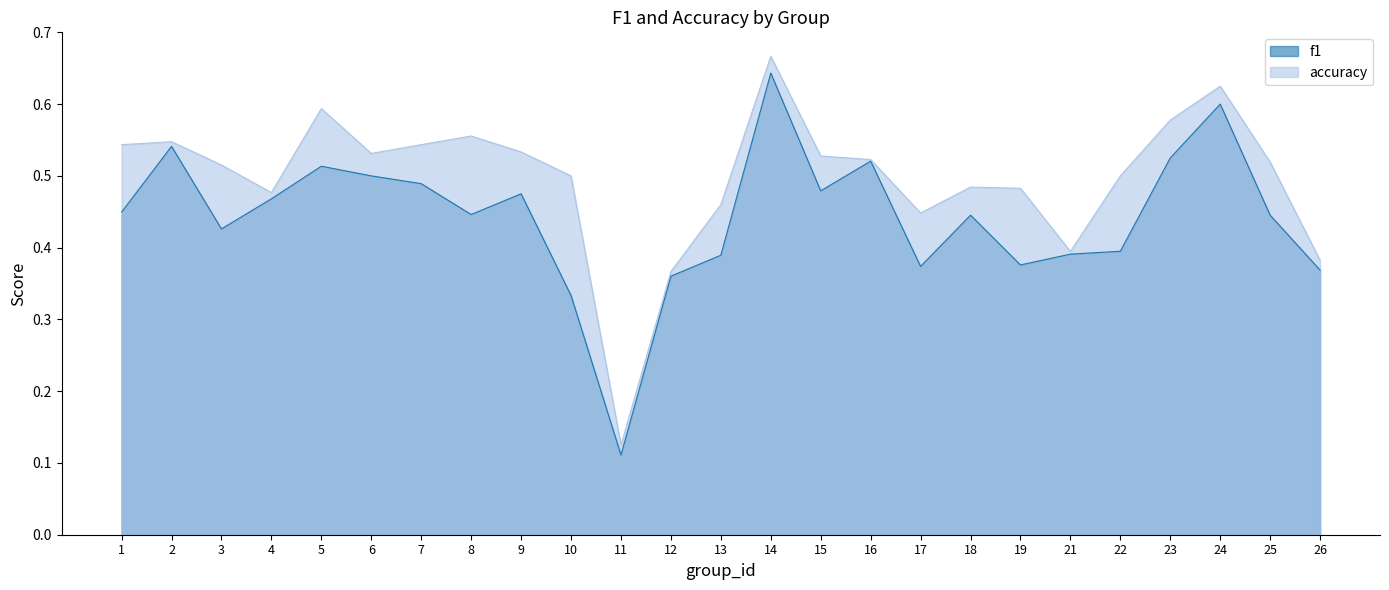

The value of f1 at 1 is 0.2. True or false?

False